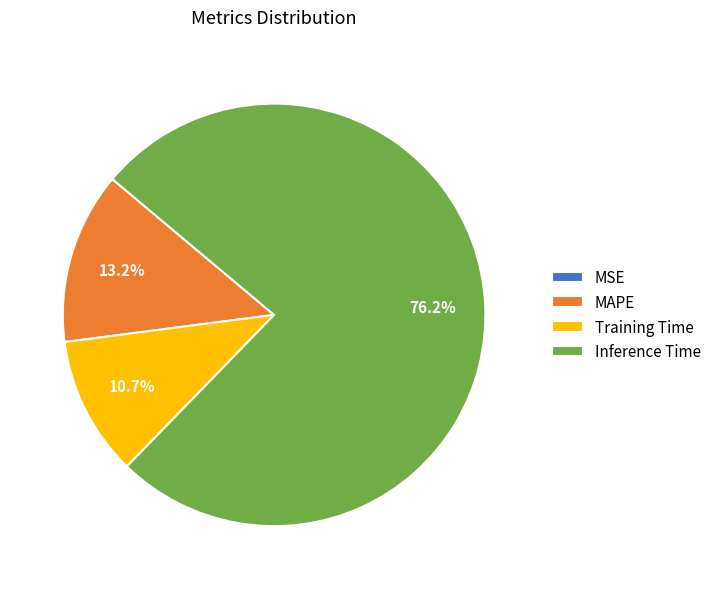

How much of the chart is everything except Training Time?

89.3%